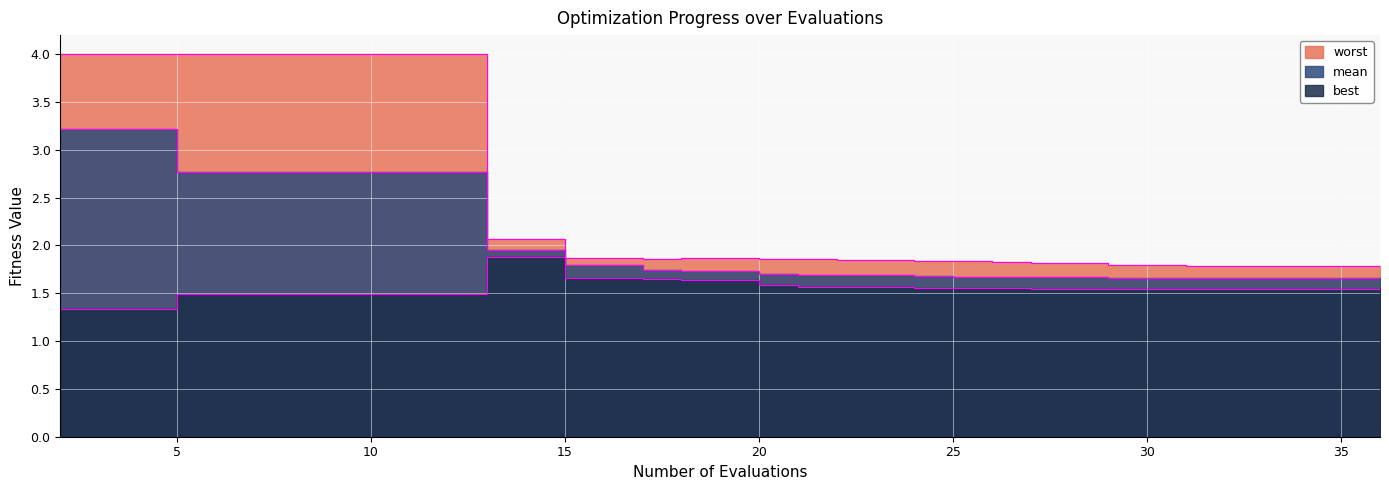

What is the smallest value displayed?

1.3